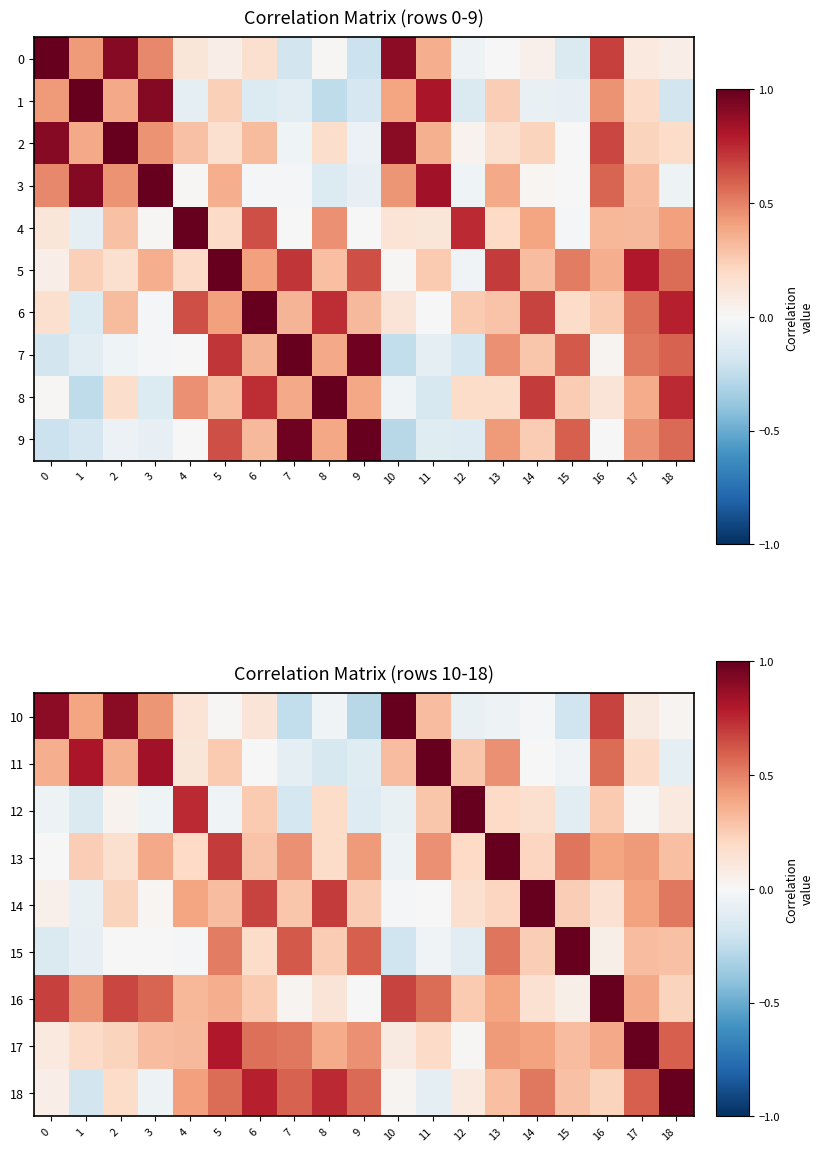

What is the sum of the 17 values at 14 and 5?

1.2